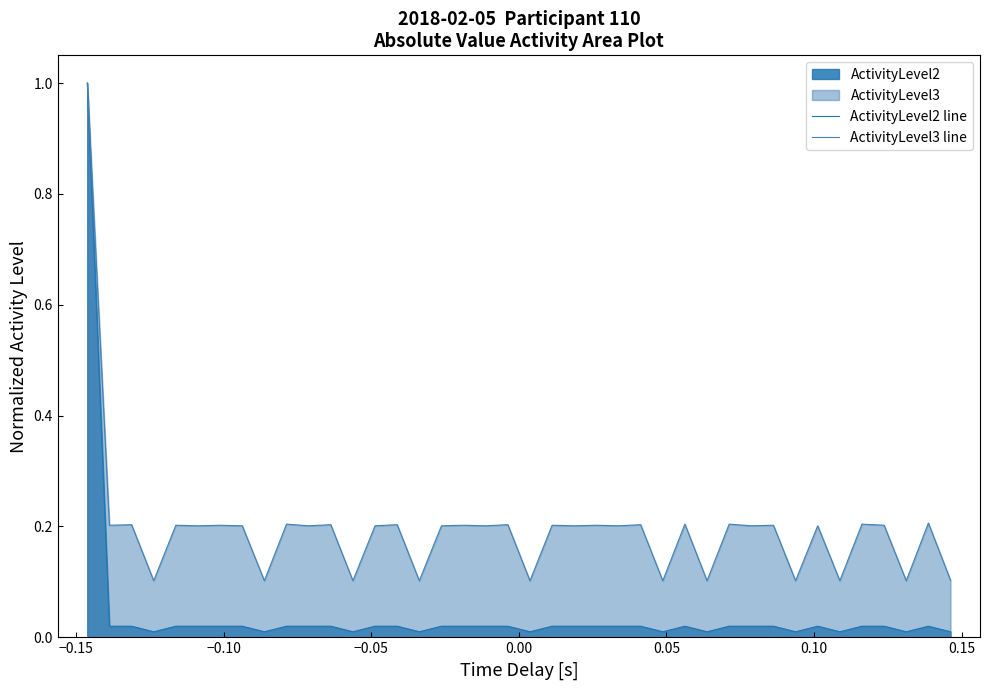

What is the sum of all ActivityLevel3 line values?

7.8